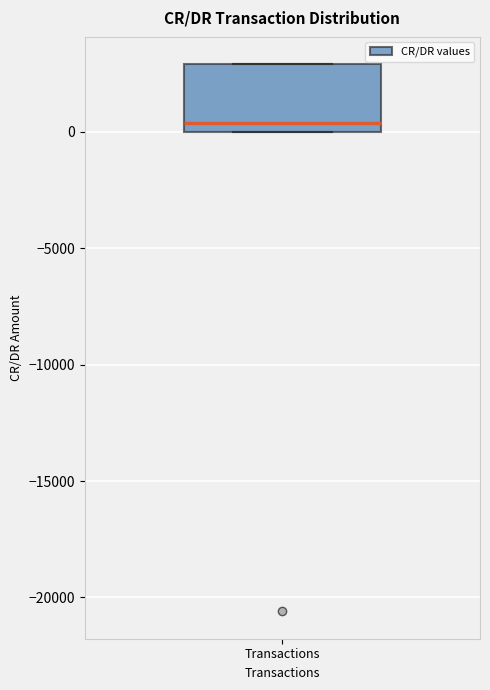

Transcribe this box plot: give where the median line is, the range the box spans, and where the two whiskers end, as read against the y-axis. The values are not printed on the chart, so give them approximately, as read against the axis.

median 500, box 0 to 3000, whiskers 0 to 3000